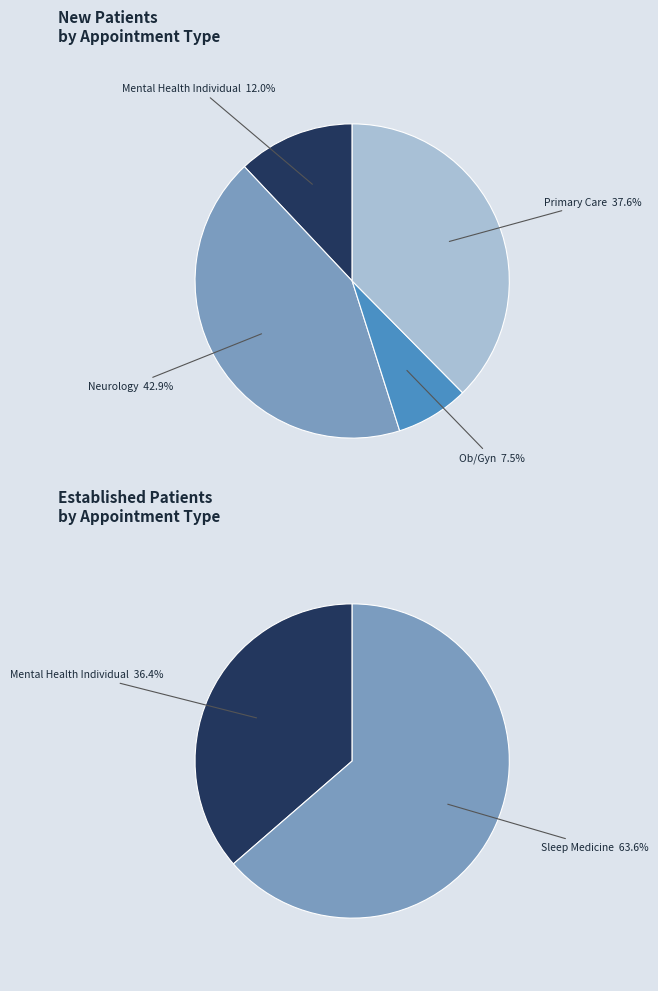

How many segments does this pie chart have?

4